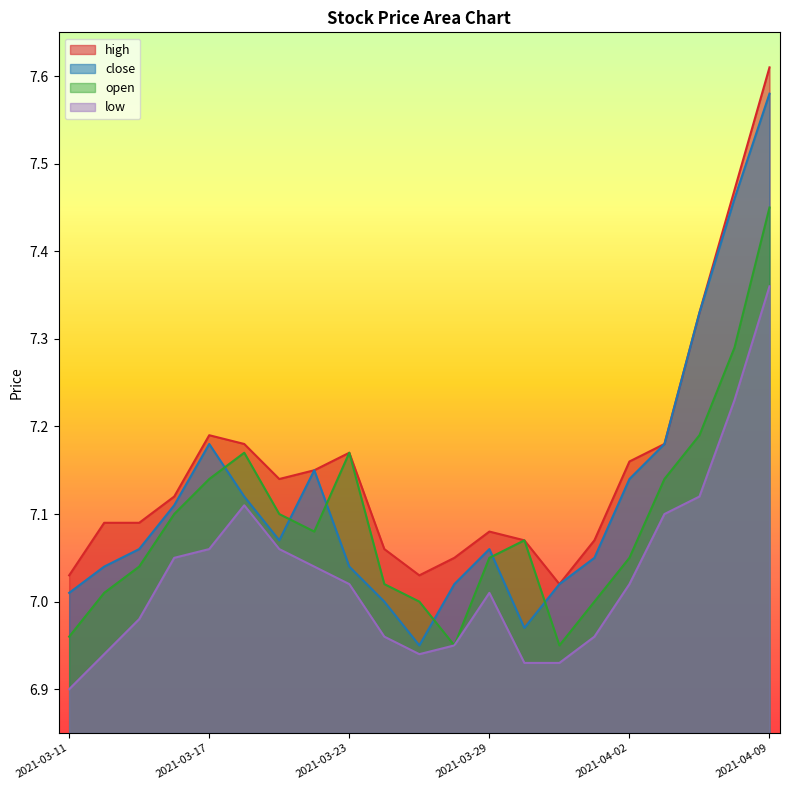

Rank the series by their average value, from lowest to highest.

low, open, close, high